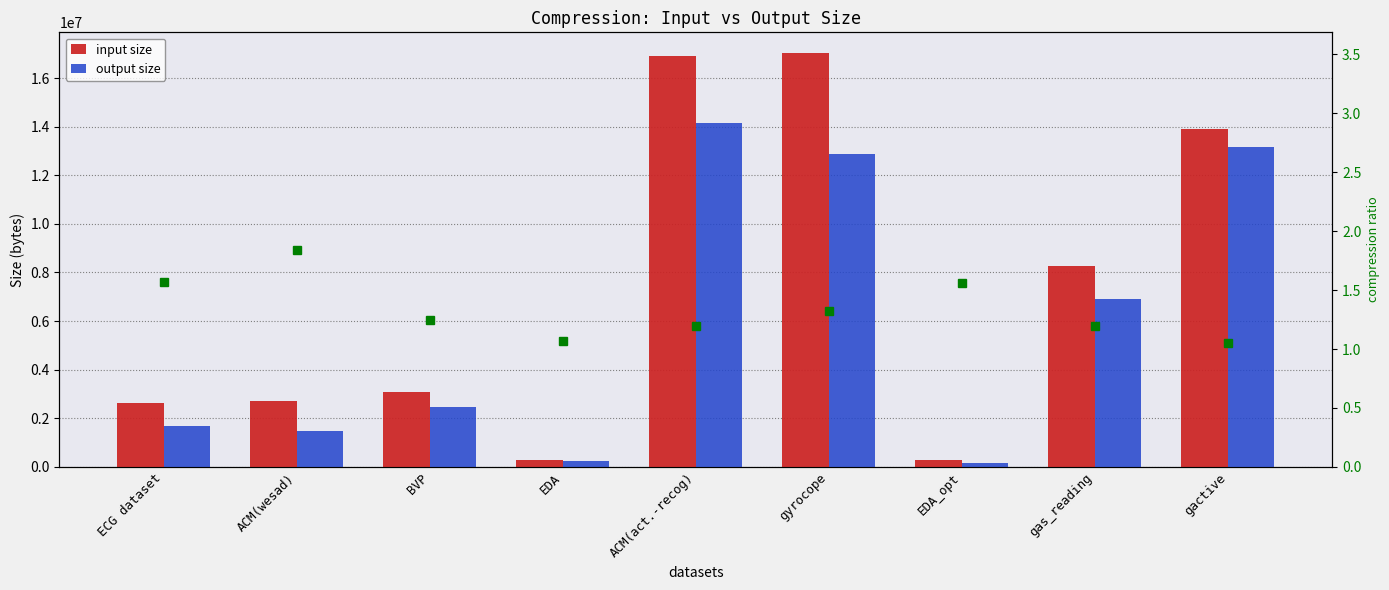

Is it true that input size equals 17033518.0 at gyrocope?

True